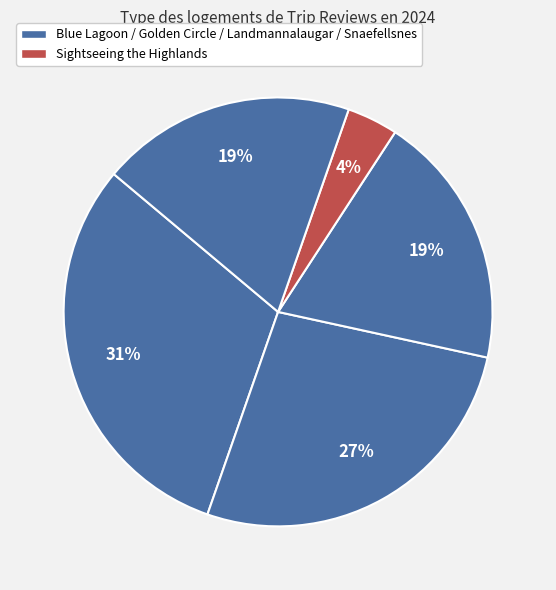

To the nearest percent, what is the difference between the largest and smallest slice percentages?

27%